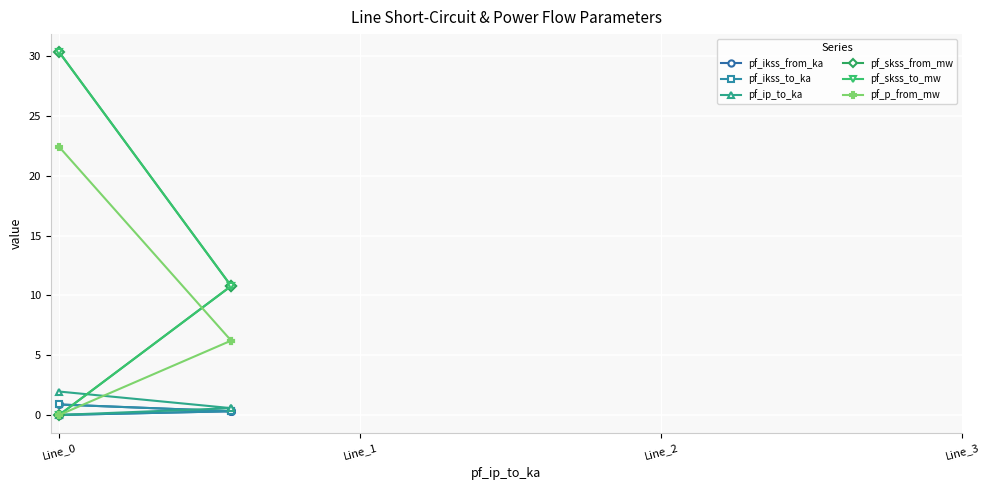

Where does the pf_skss_to_mw series first go above 10?

Line_0